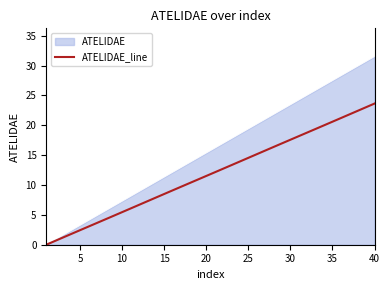

Which series has the largest range (max minus min)?

ATELIDAE